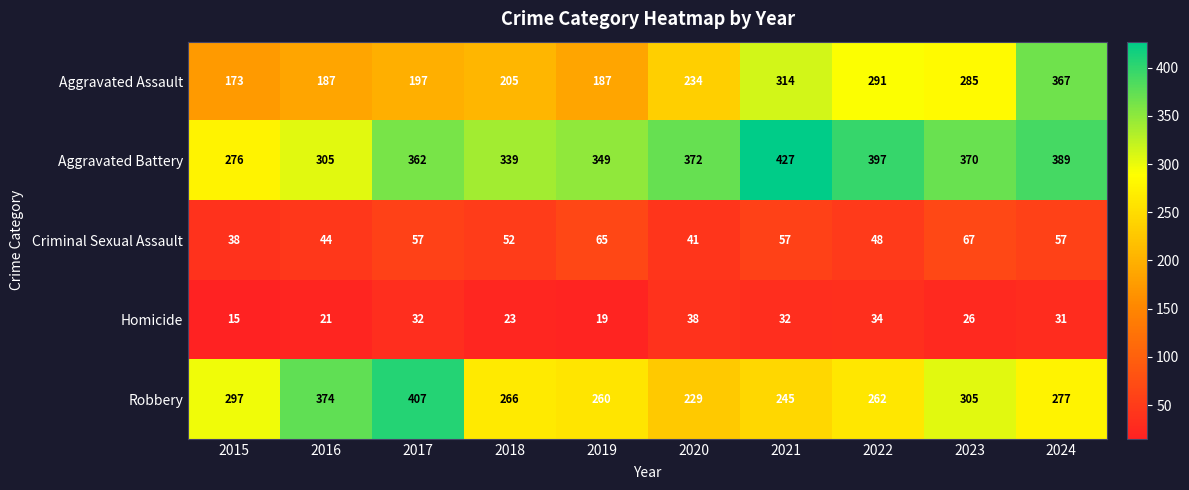

What is the spread (max minus min) of values at 2021?

395